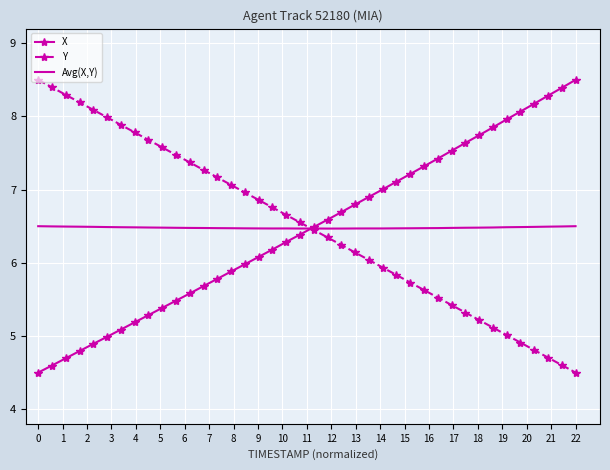

What is the maximum value shown in the chart?

8.5